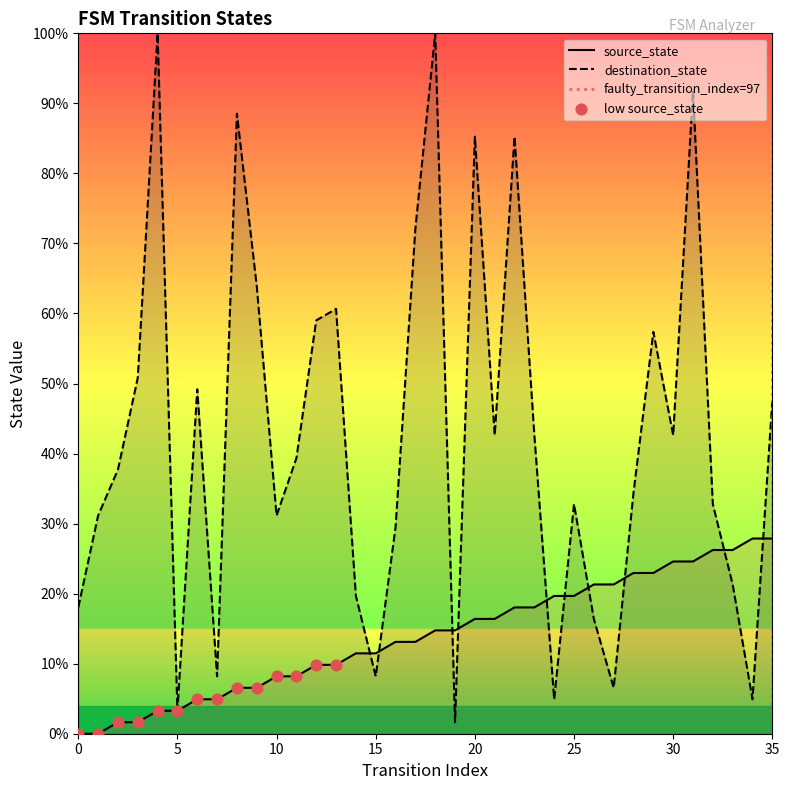

At how many categories does at least one series exceed 4?

35